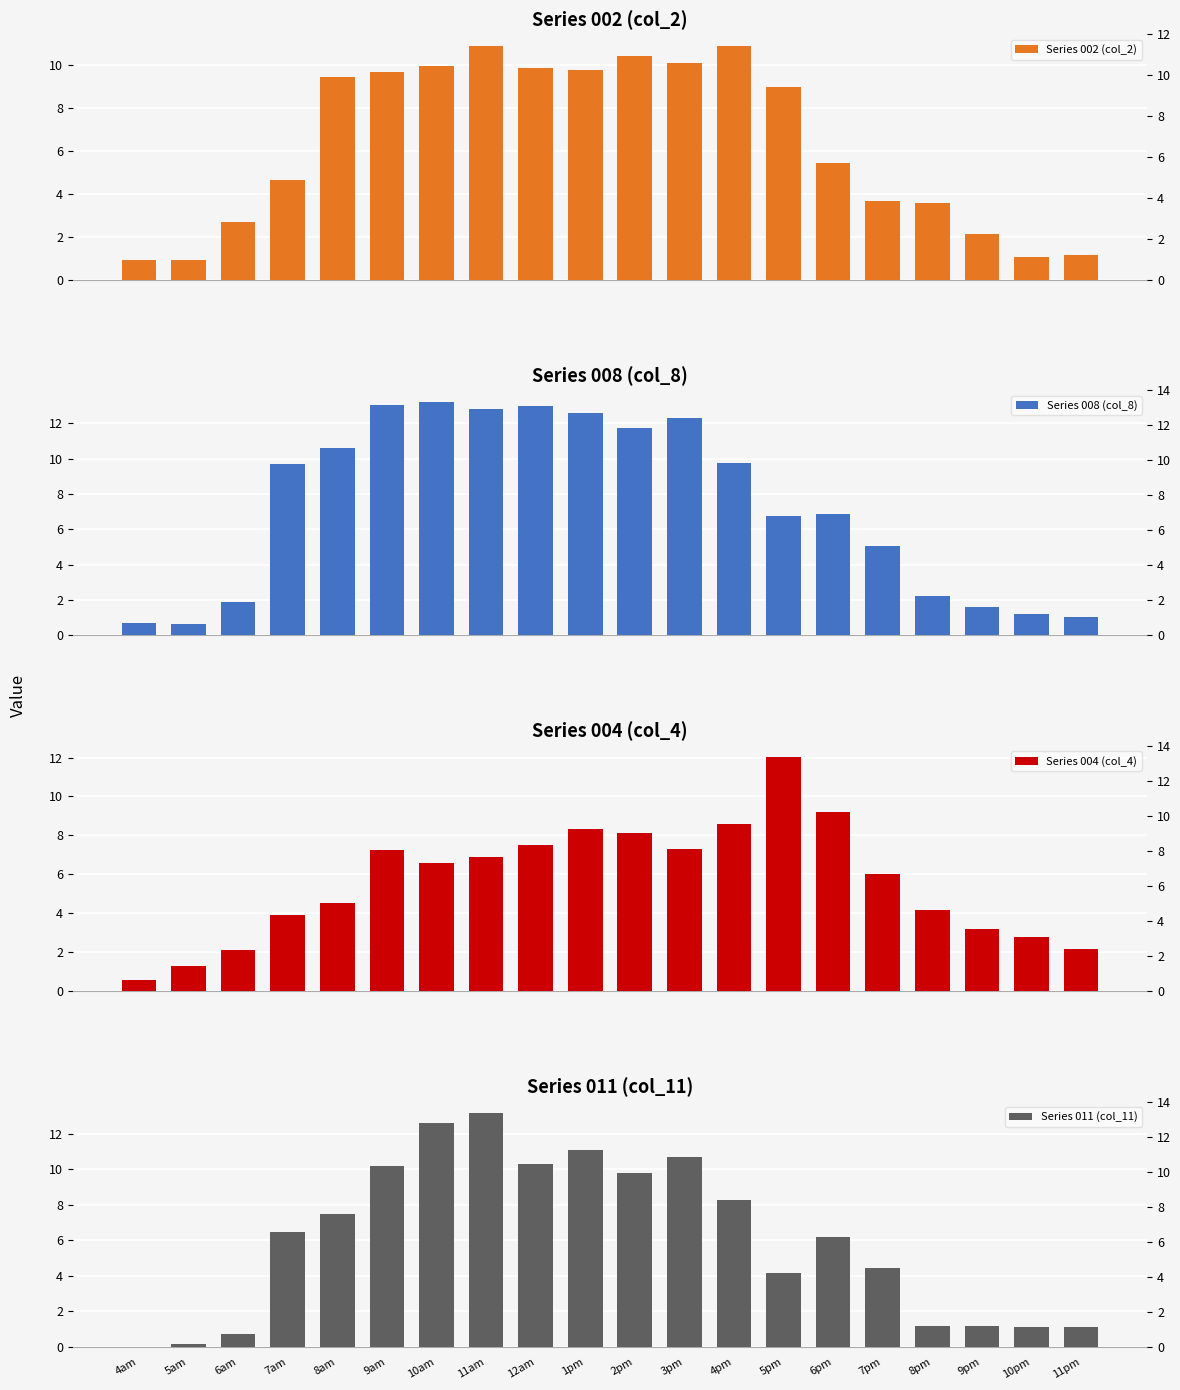

What are all the series names shown in the legend?

Series 002 (col_2), Series 008 (col_8), Series 004 (col_4), Series 011 (col_11)